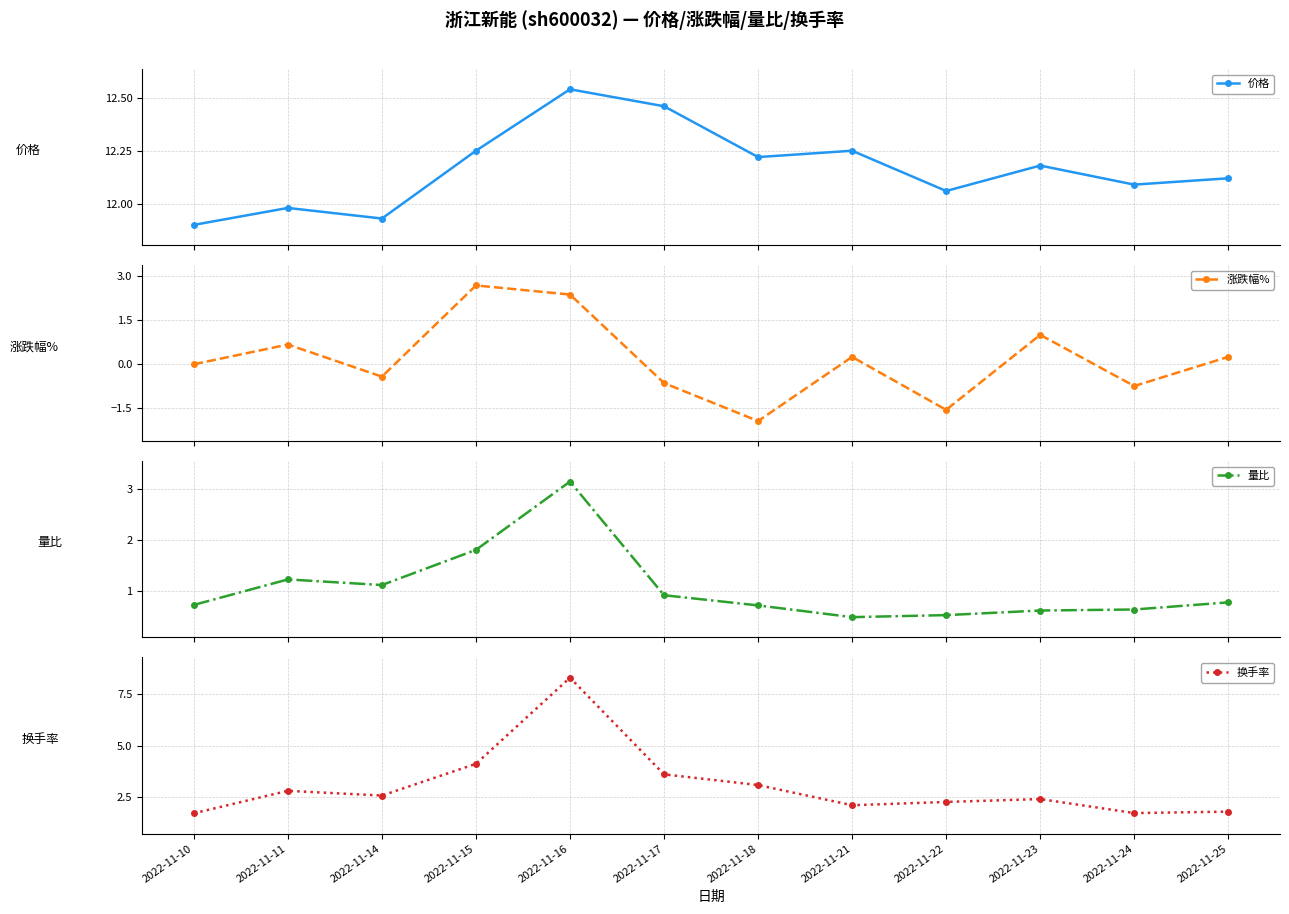

What is the spread (max minus min) of values at 2022-11-24?

12.8